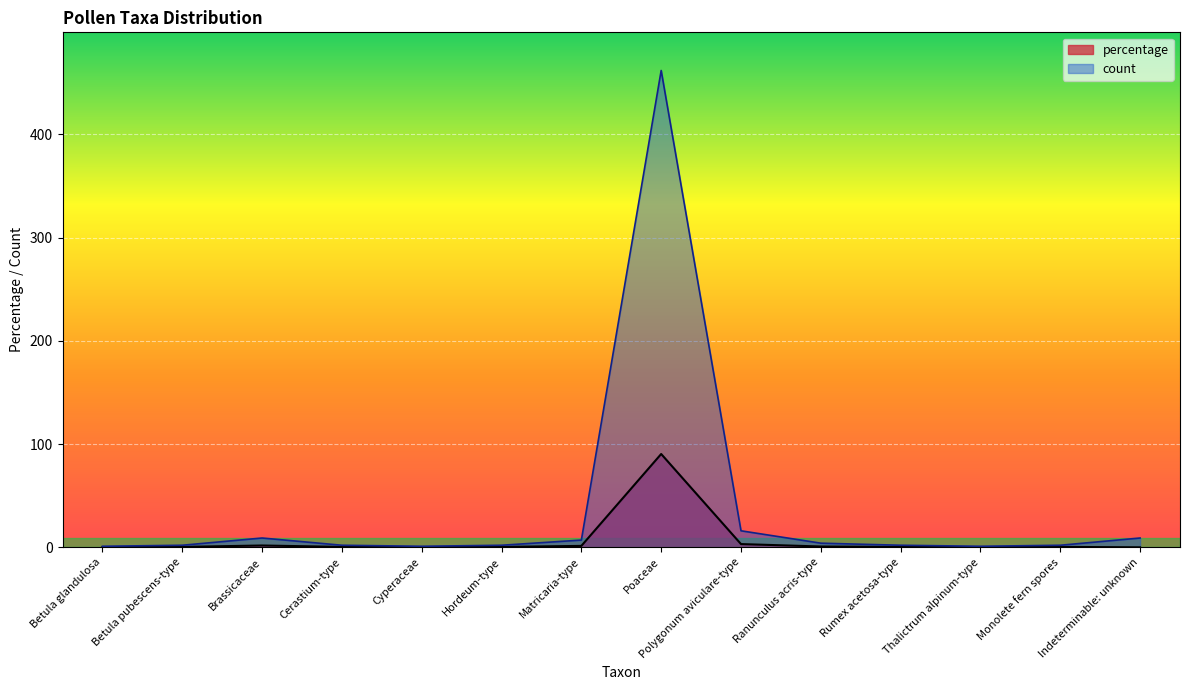

Does the chart display data point markers on the line(s)?

No